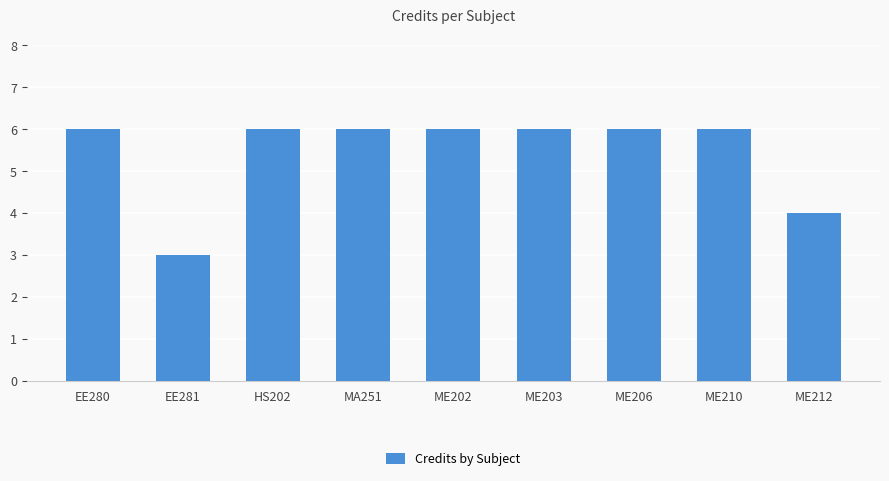

What is the sum of all values?

49